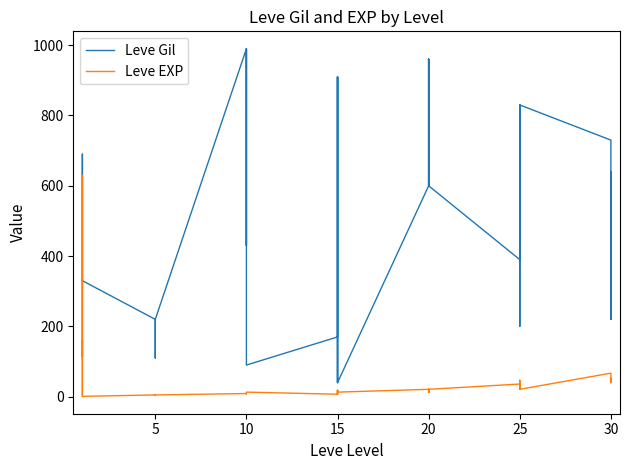

The value of Leve EXP at 25 is 27. True or false?

False